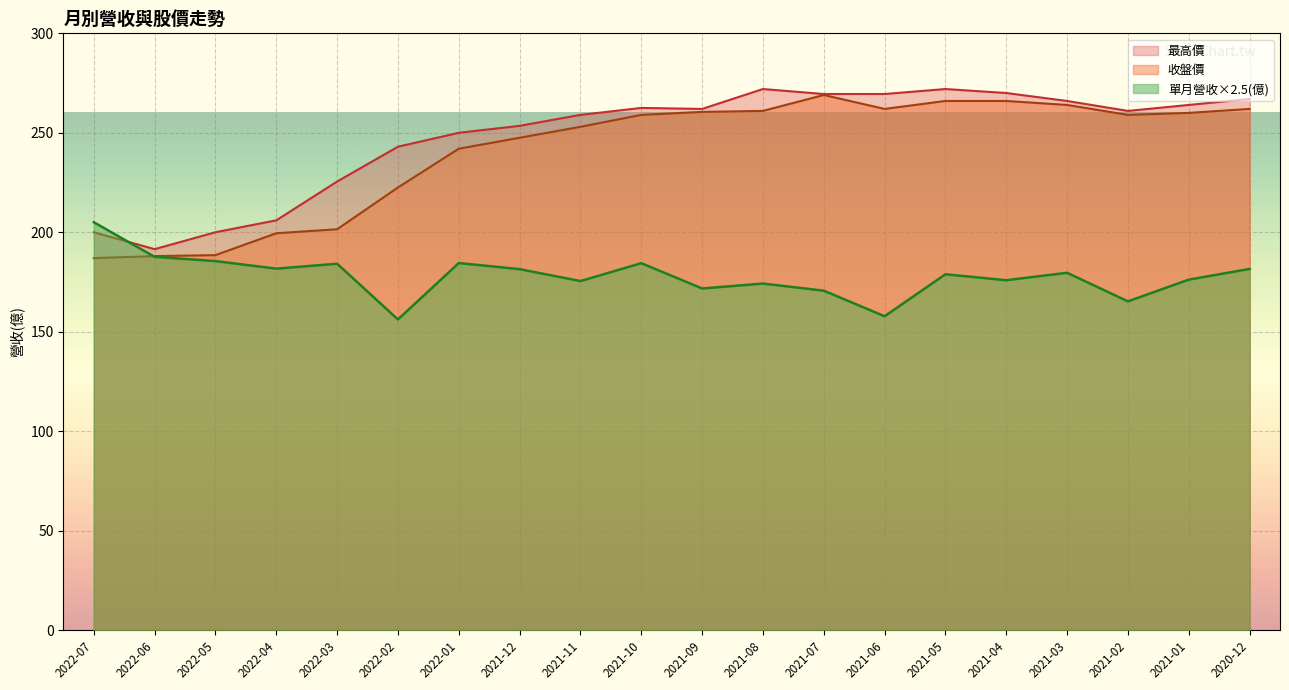

How many categories are shown in the chart?

20